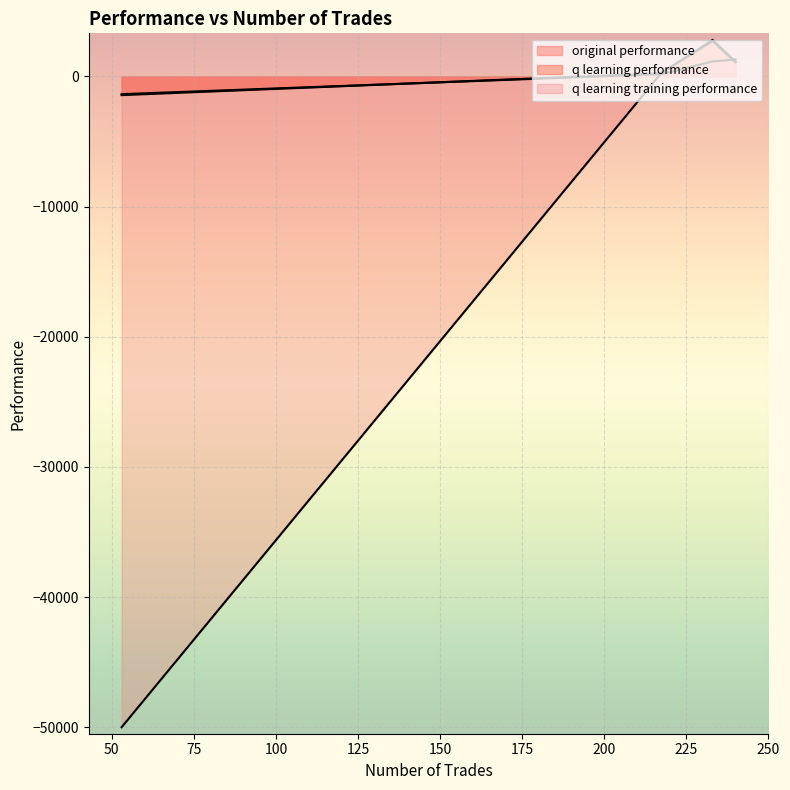

How many data points does each series have?

4